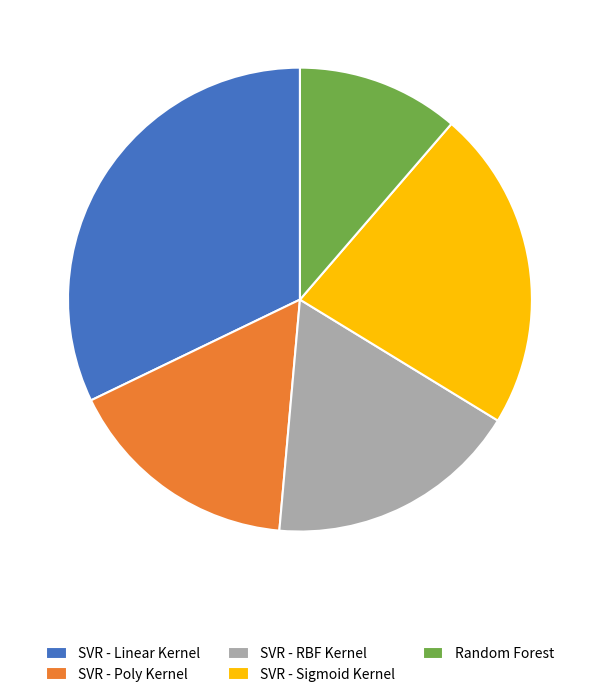

How many slices are in this pie chart?

5